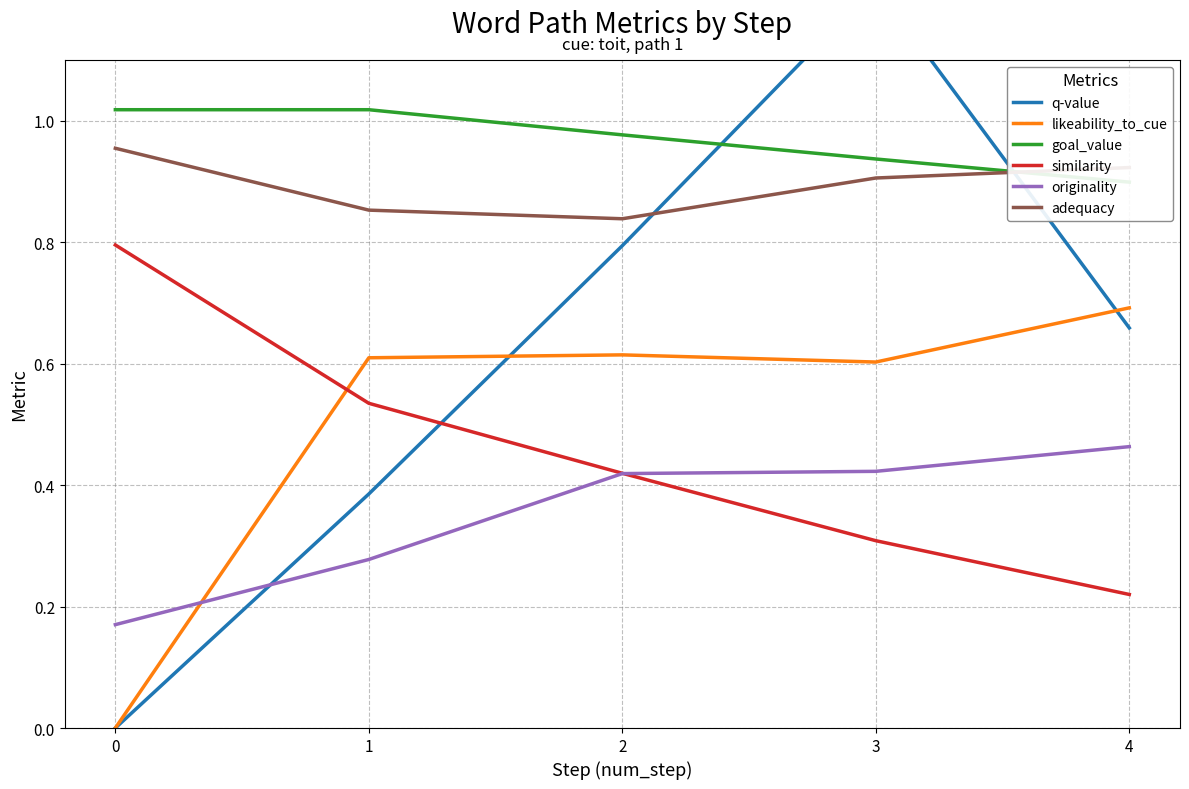

True or false: goal_value has more than 0 points higher than both neighbors.

False